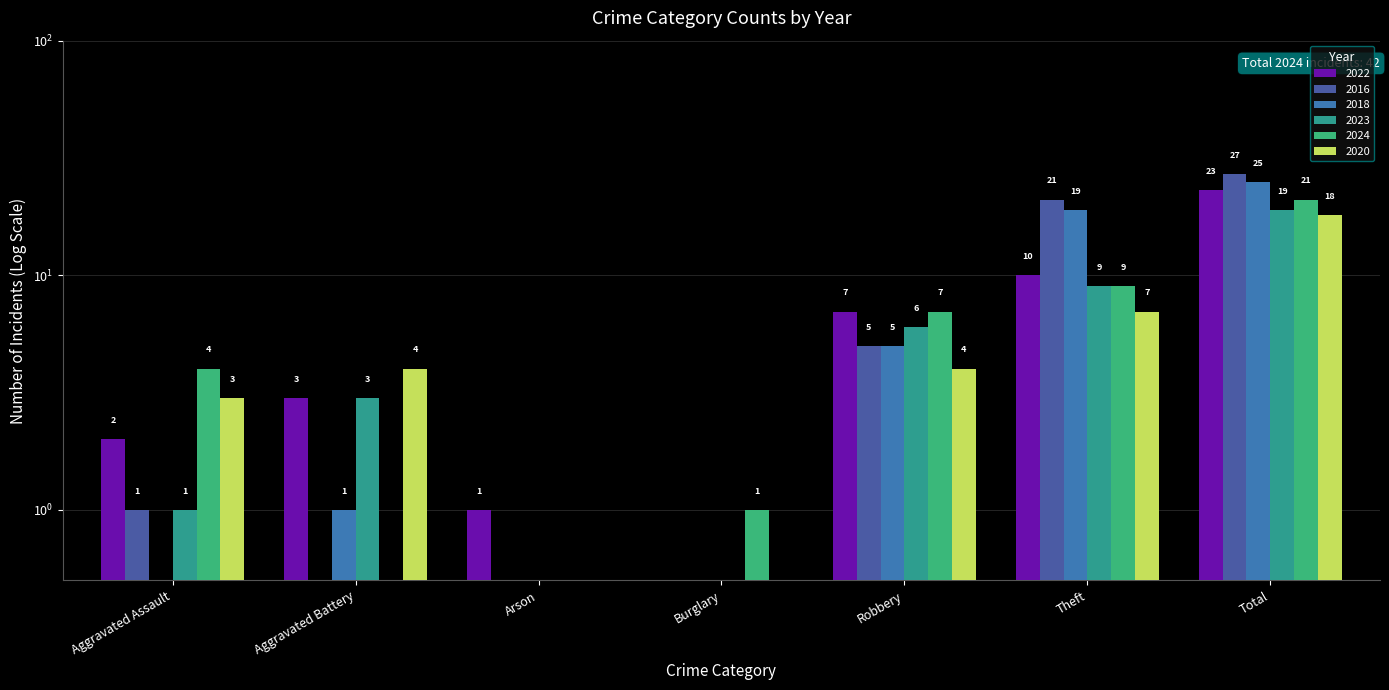

Are the bars grouped side by side (vs. stacked)?

Yes